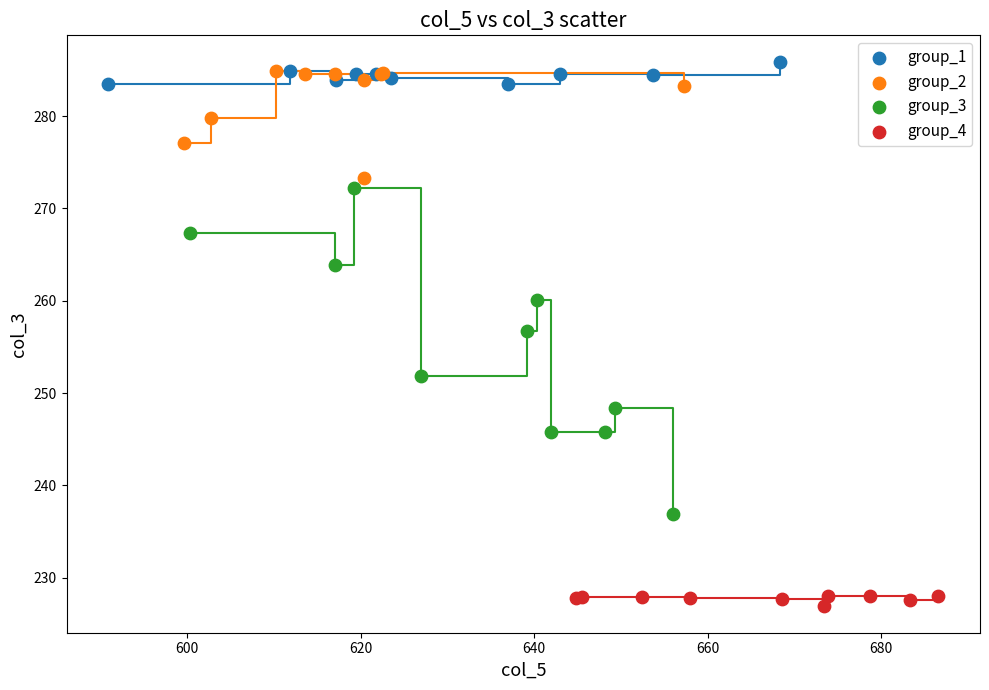

Which series reaches the minimum Y coordinate?

group_4